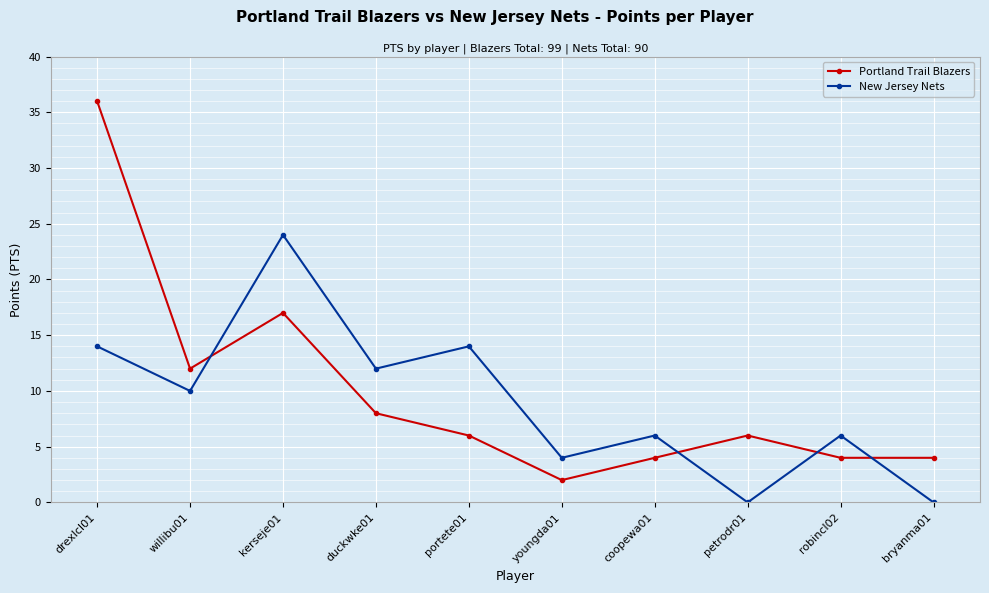

How many interior local peaks does the Portland Trail Blazers series have?

2